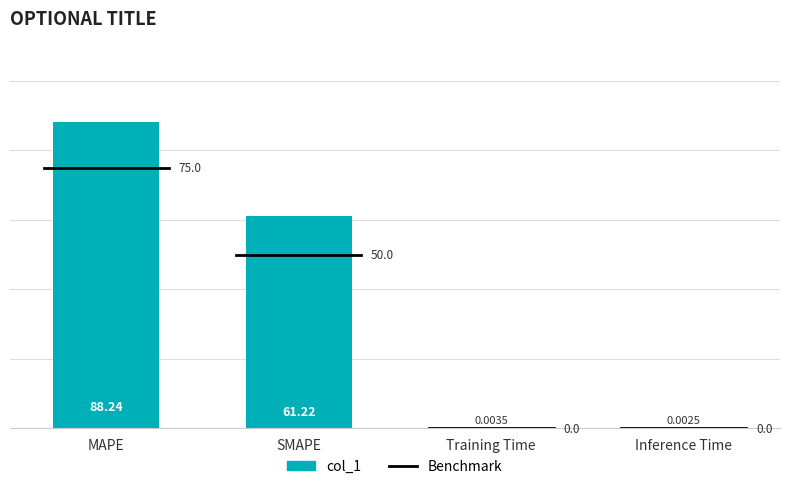

What is the sum of the values at MAPE and Training Time?

88.2